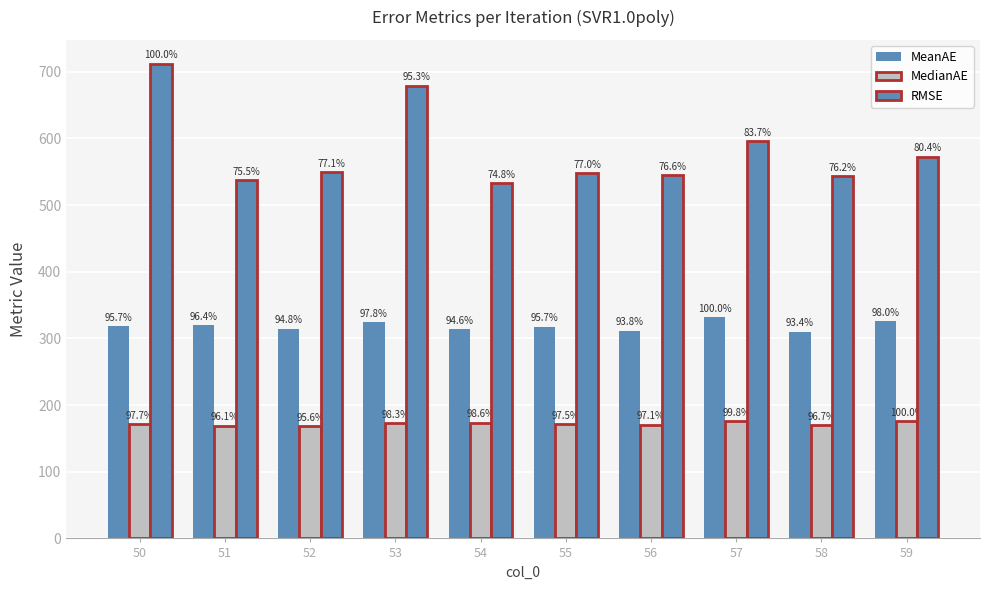

What is the lowest value of the RMSE series?

532.8